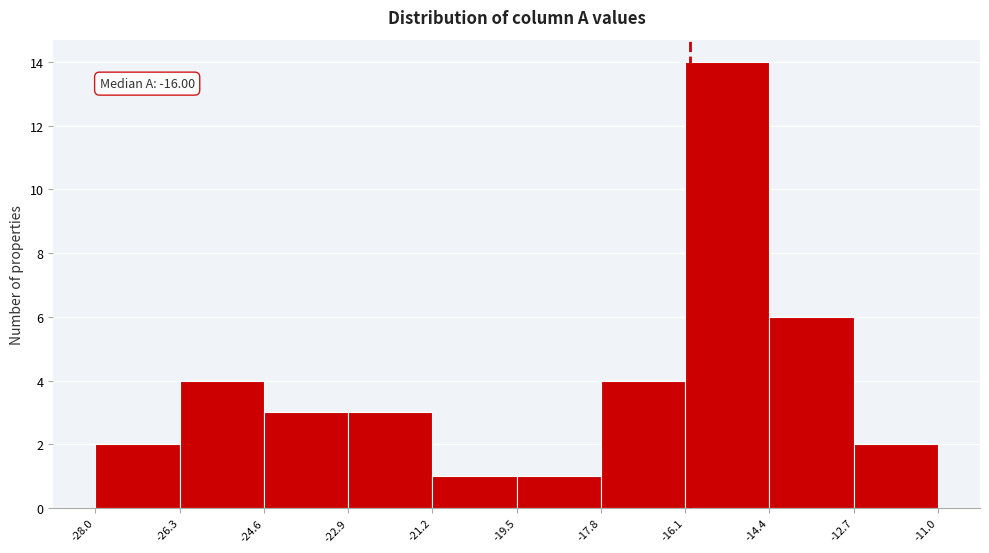

Over which range of the x-axis is the bar tallest?

-16.1 to -14.4